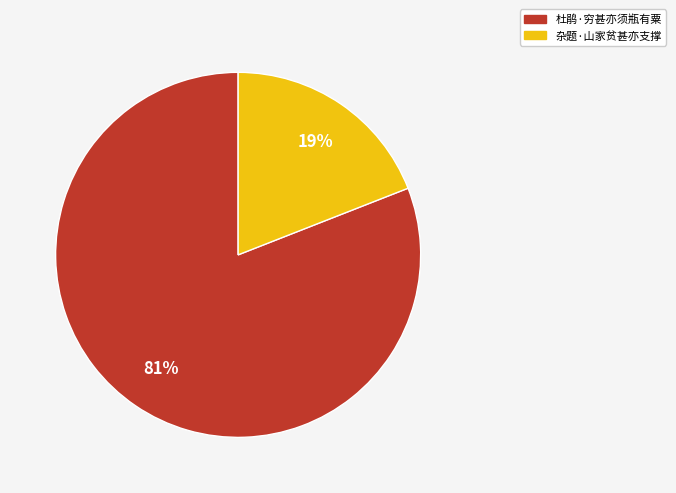

Which slice is the largest?

杜鹃·穷甚亦须瓶有粟